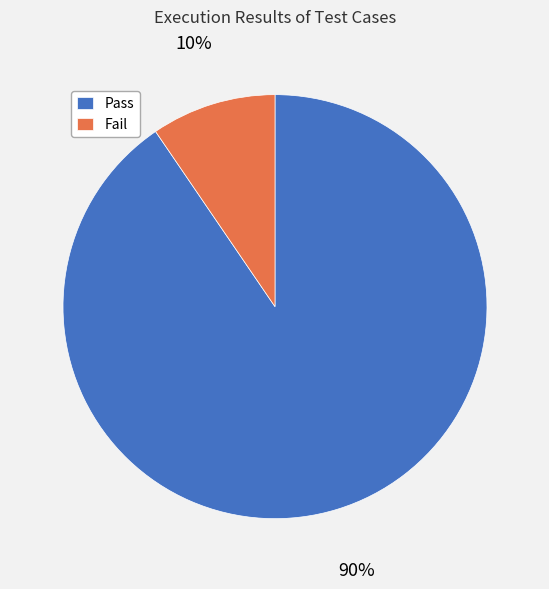

To the nearest percent, what portion does Fail represent?

10%